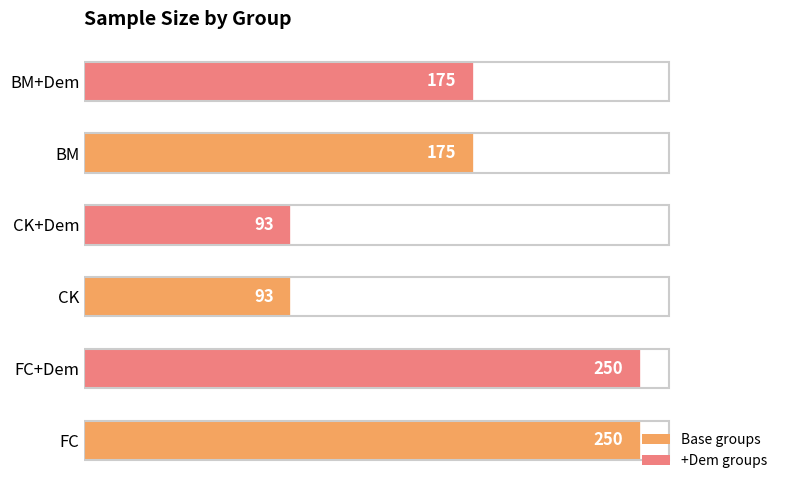

The value at FC+Dem is 250. True or false?

True